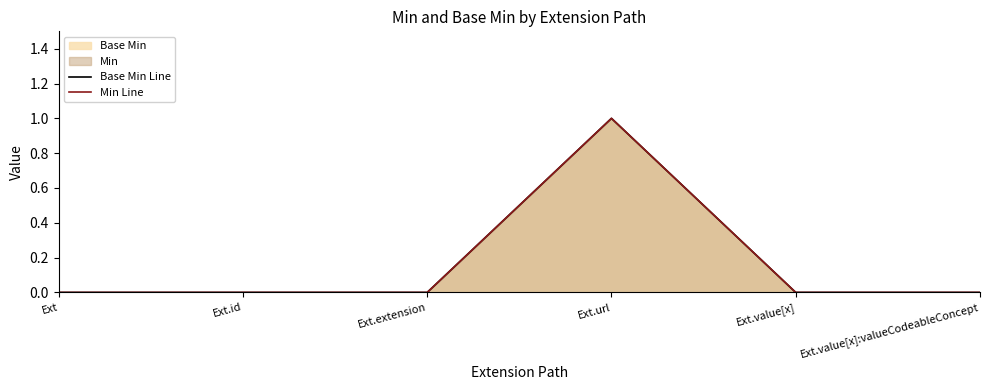

Rank the series by their maximum value, from highest to lowest.

Base Min Line, Min Line